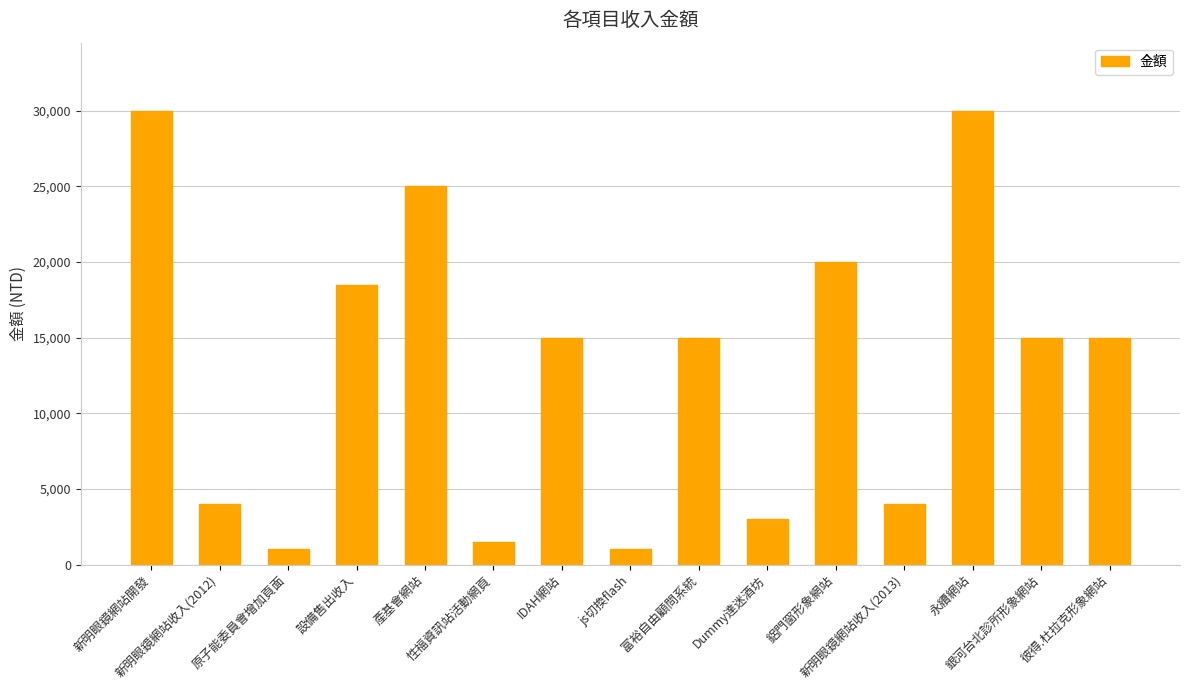

The value at 永續網站 is 51281. True or false?

False